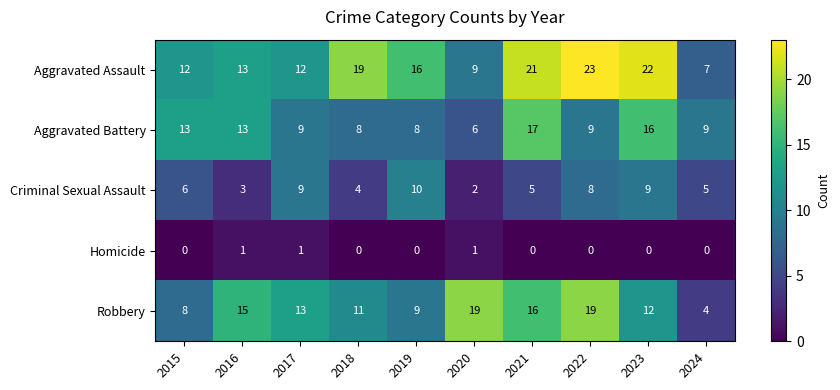

What is the difference between the maximum and second lowest values in the Aggravated Assault series?

14